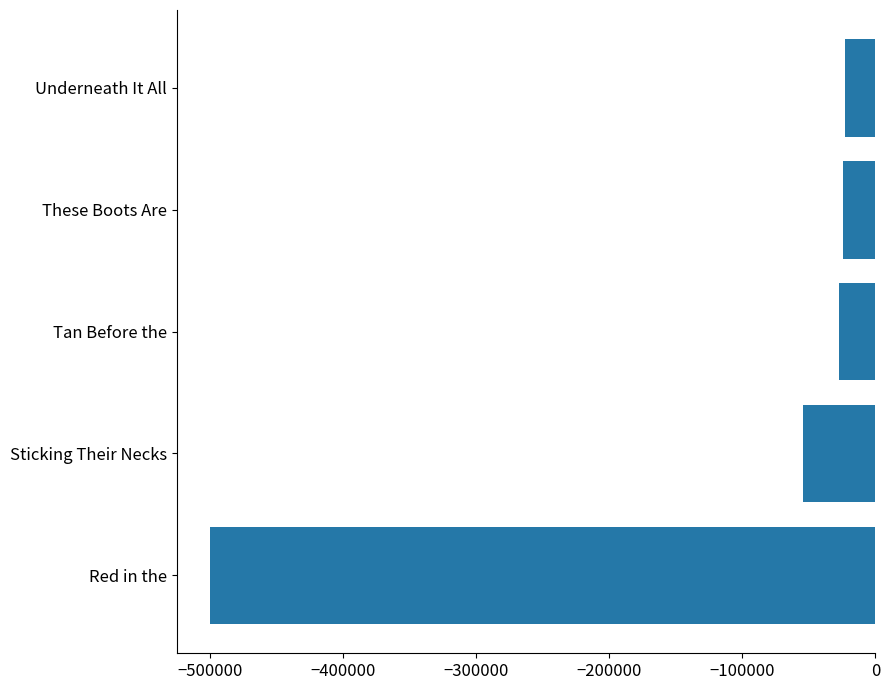

What is the smallest value displayed?

-499888.0